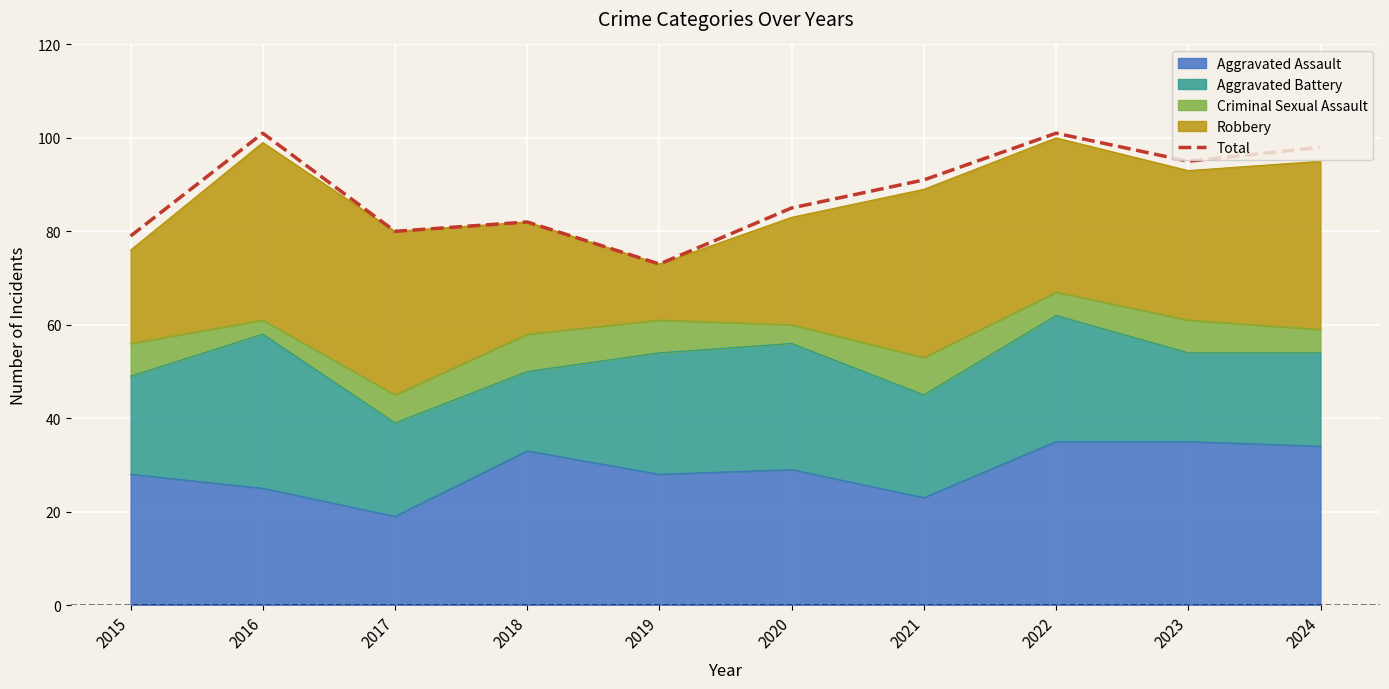

What is the change in value from 2016 to 2021?

-10